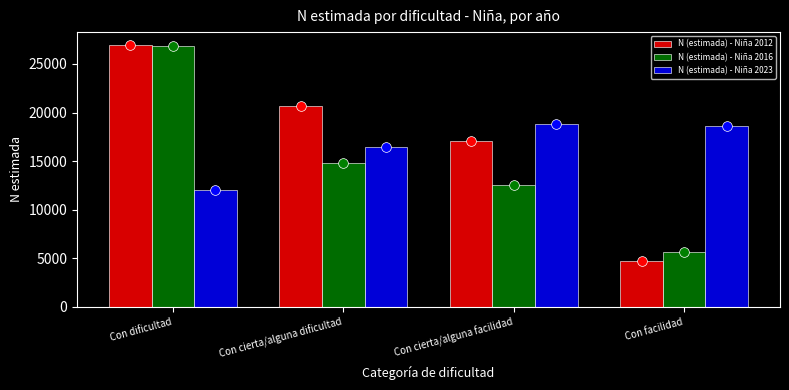

Reading left to right, what are all the values shown in this chart?

N (estimada) - Niña 2012: Con dificultad=26933	Con cierta/alguna dificultad=20685	Con cierta/alguna facilidad=17046	Con facilidad=4714
N (estimada) - Niña 2016: Con dificultad=26805	Con cierta/alguna dificultad=14851	Con cierta/alguna facilidad=12552	Con facilidad=5614
N (estimada) - Niña 2023: Con dificultad=12022	Con cierta/alguna dificultad=16503	Con cierta/alguna facilidad=18839	Con facilidad=18653